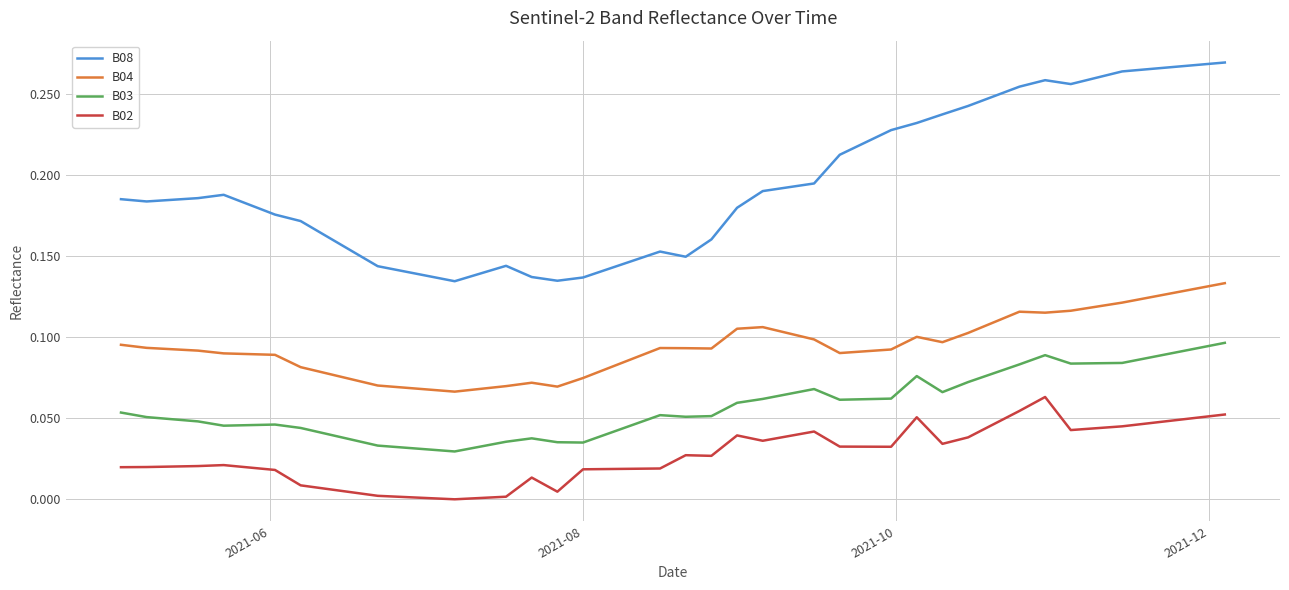

List the series in order of their peak value, highest first.

B08, B04, B03, B02